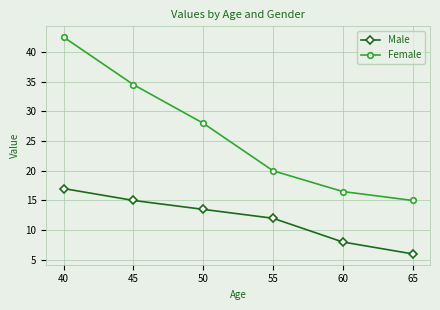

What is the difference between the second highest and minimum values in the Male series?

9.0